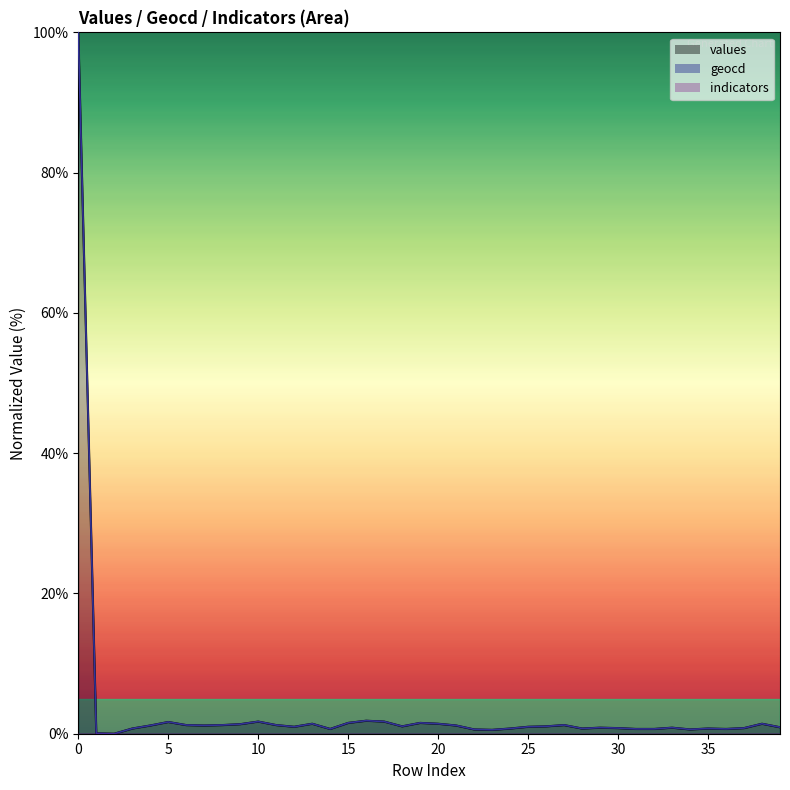

Which series has the largest total across all categories?

geocd